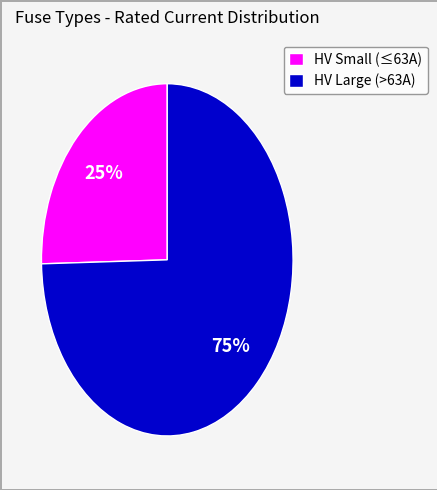

The HV Small (≤63A) slice represents 25% of the pie. True or false?

True